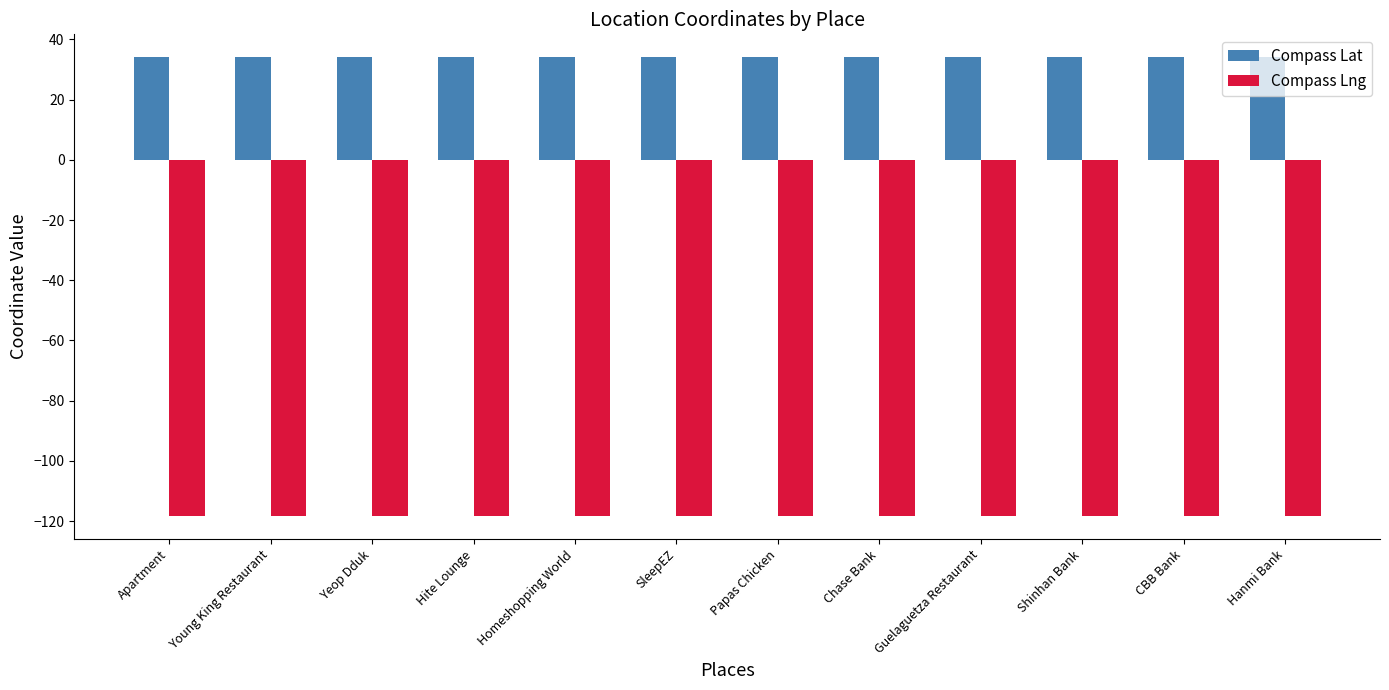

Reading left to right, extract all data points from this chart.

Compass Lat: 34.1	34.1	34.1	34.1	34.1	34.1	34.1	34.1	34.1	34.1	34.1	34.1
Compass Lng: -118.3	-118.3	-118.3	-118.3	-118.3	-118.3	-118.3	-118.3	-118.3	-118.3	-118.3	-118.3